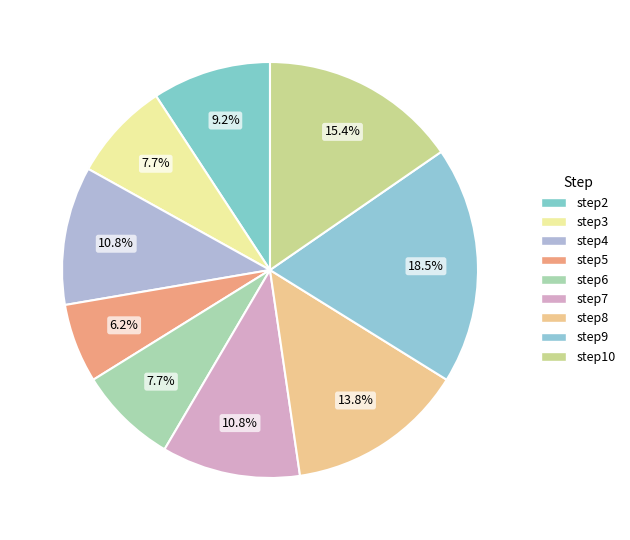

Is the sum of step4 and step2 greater than half?

No